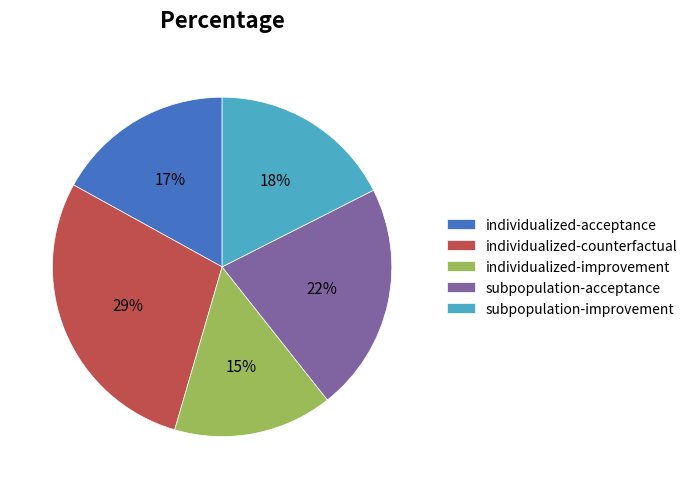

Is the sum of subpopulation-improvement and individualized-acceptance greater than half?

No